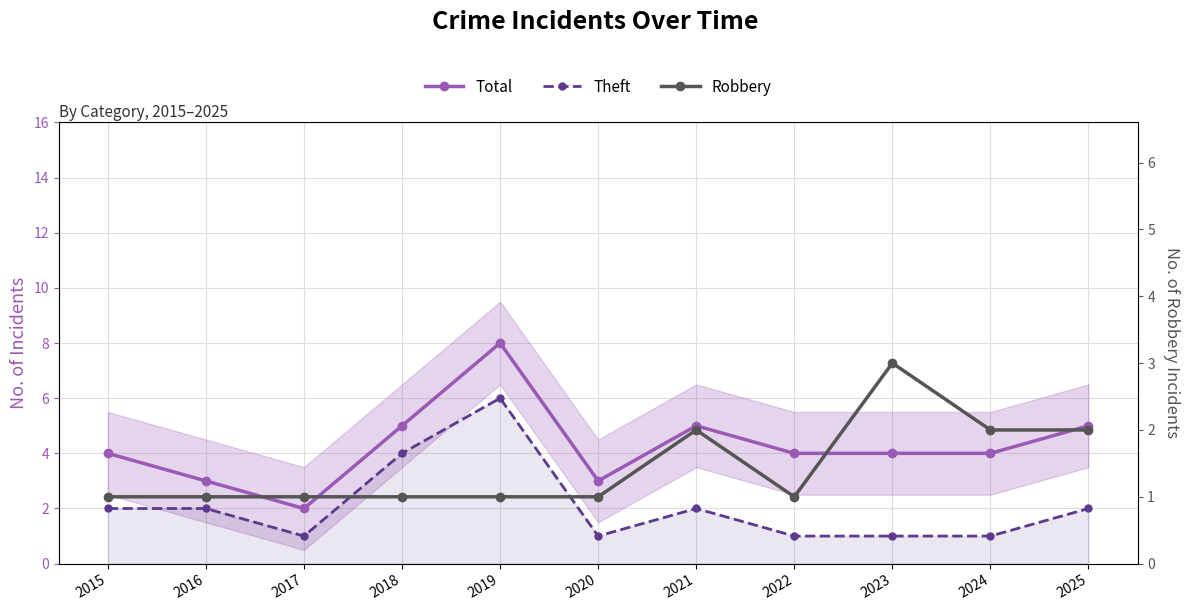

Is the value of Robbery at 2023 greater than the value of Total at 2022?

No